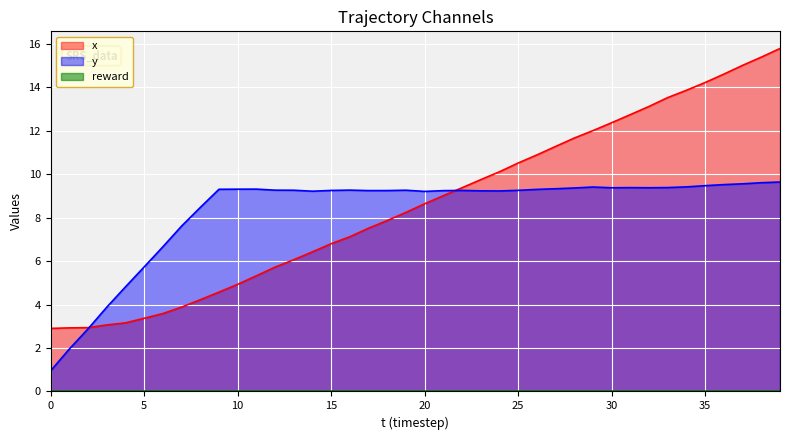

What is the maximum value shown in the chart?

15.8